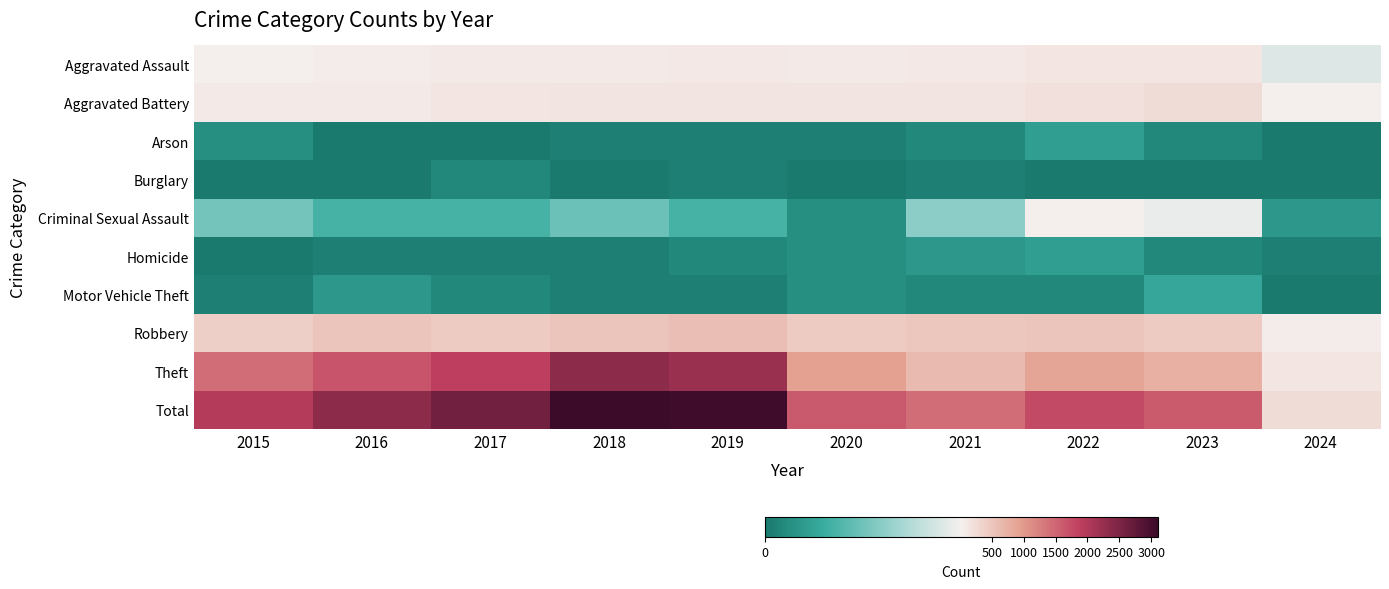

Which series has the largest total across all categories?

Total